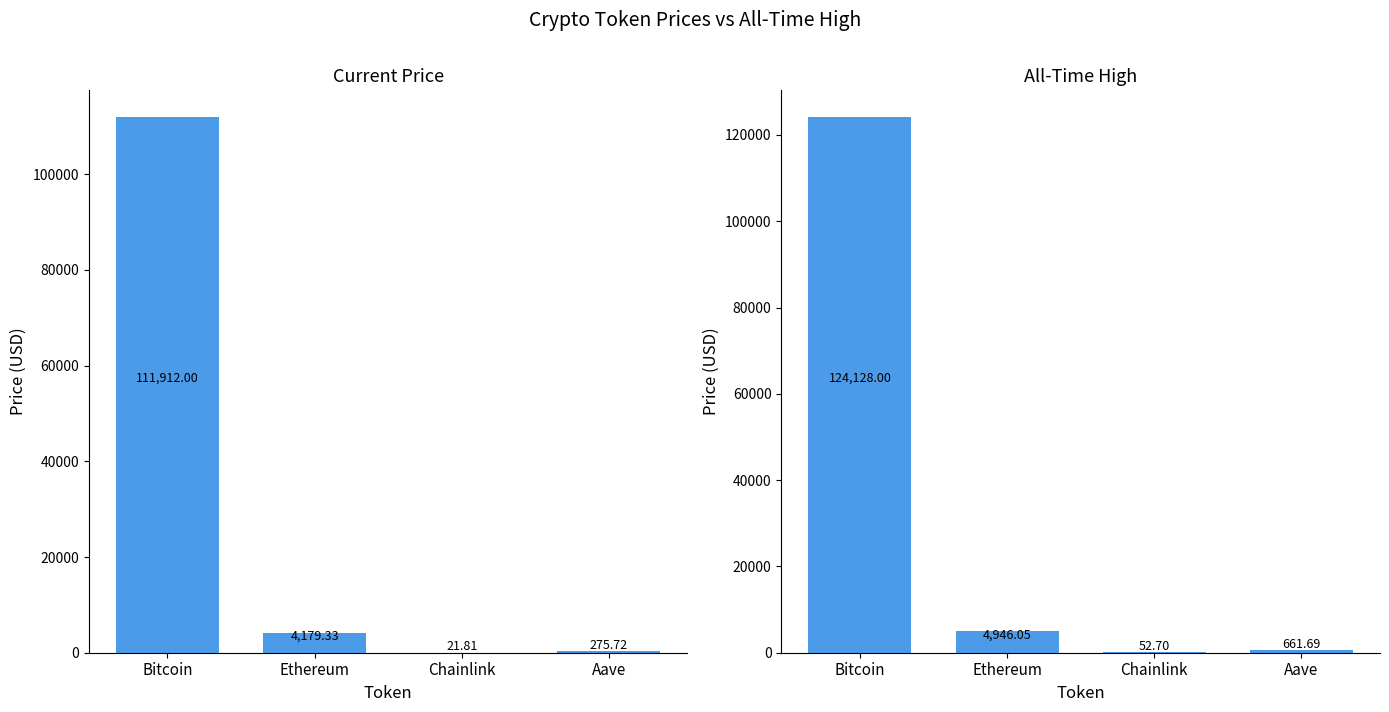

Which series has the largest range (max minus min)?

allTimeHigh